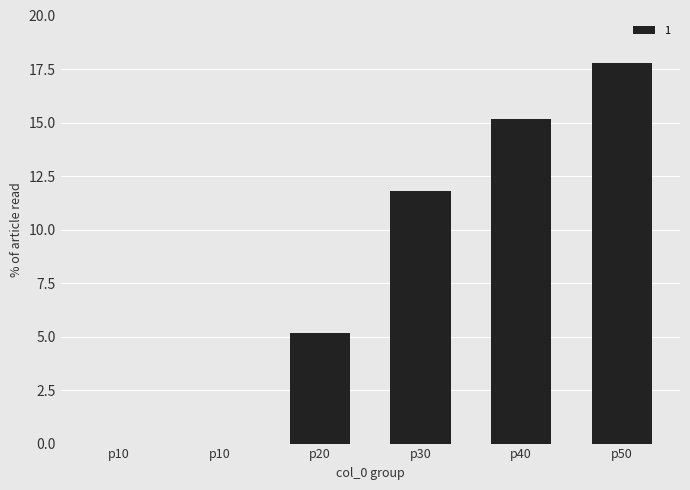

Rank the categories by value from lowest to highest.

0, 1, 2, 3, 4, 5